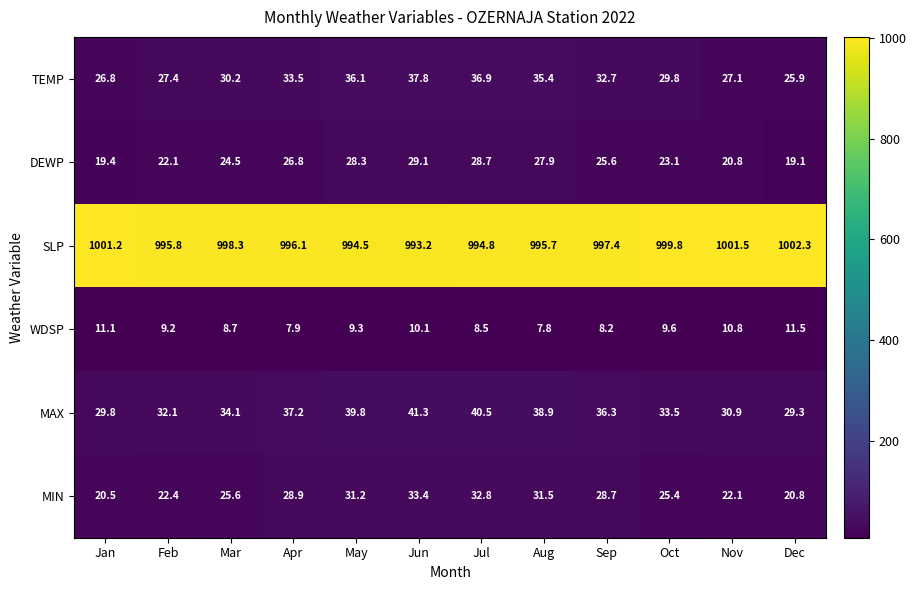

What is the sum of all MAX values?

423.7